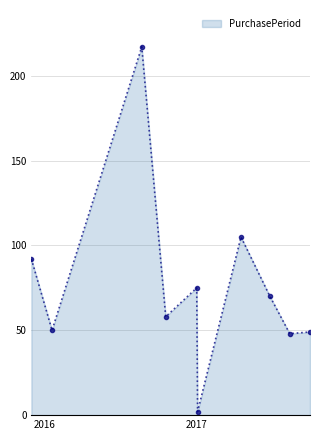

How many points are higher than both their immediate neighbors (excluding endpoints)?

3